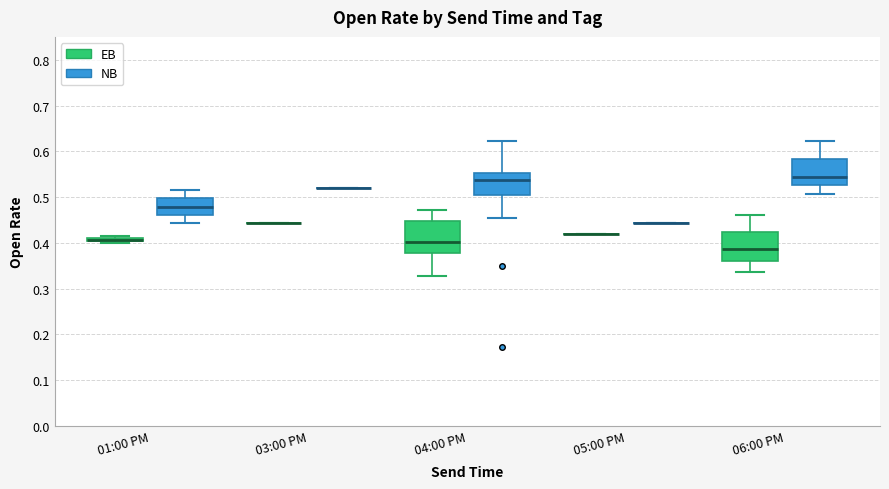

Where is the lower edge of the box for 01:00 PM (EB) on the y-axis? The values are not printed on the chart, so give them approximately, as read against the axis.

0.40